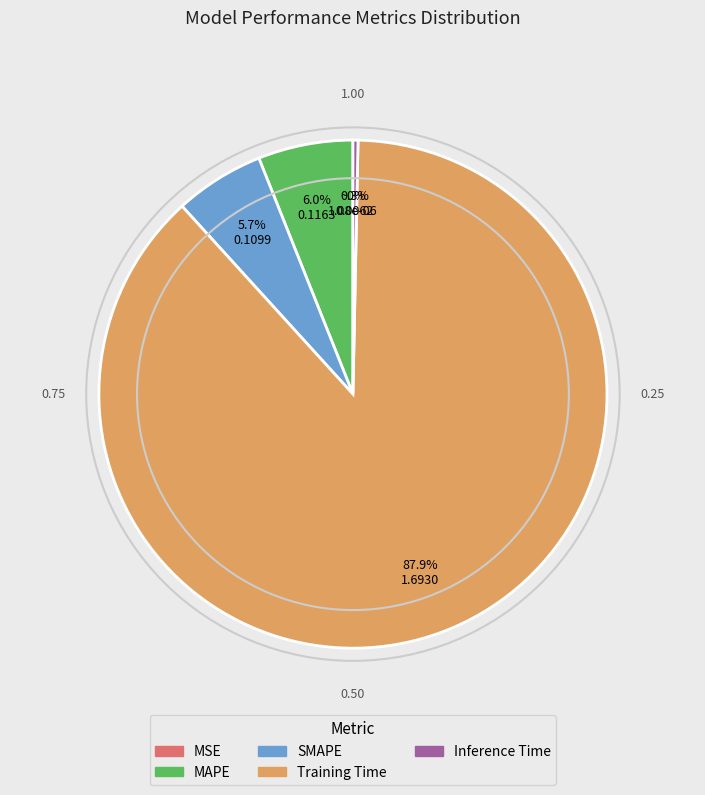

To the nearest percent, what is the difference between the MAPE and Training Time slice percentages?

82%